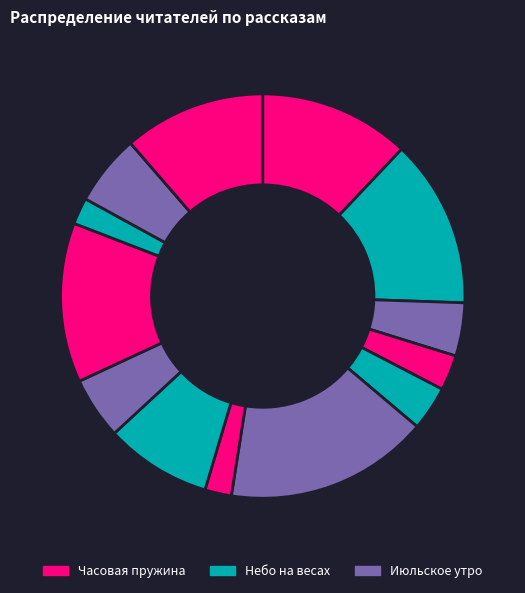

How many segments does this pie chart have?

13